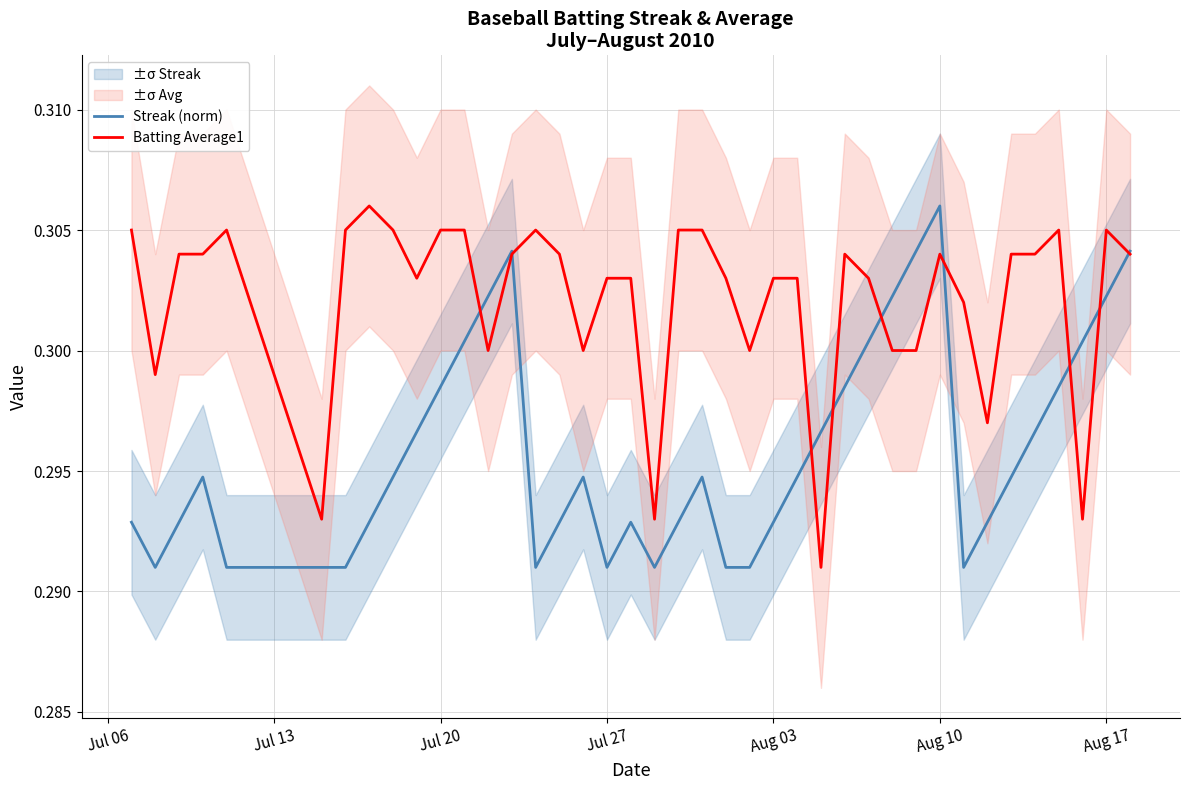

Reading left to right, what are all the values shown in this chart?

Streak (norm): 0.3	0.3	0.3	0.3	0.3	0.3	0.3	0.3	0.3	0.3	0.3	0.3	0.3	0.3	0.3	0.3	0.3	0.3	0.3	0.3	0.3	0.3	0.3	0.3	0.3	0.3	0.3	0.3	0.3	0.3	0.3	0.3	0.3	0.3	0.3	0.3	0.3	0.3	0.3	0.3
Batting Average1: 0.3	0.3	0.3	0.3	0.3	0.3	0.3	0.3	0.3	0.3	0.3	0.3	0.3	0.3	0.3	0.3	0.3	0.3	0.3	0.3	0.3	0.3	0.3	0.3	0.3	0.3	0.3	0.3	0.3	0.3	0.3	0.3	0.3	0.3	0.3	0.3	0.3	0.3	0.3	0.3